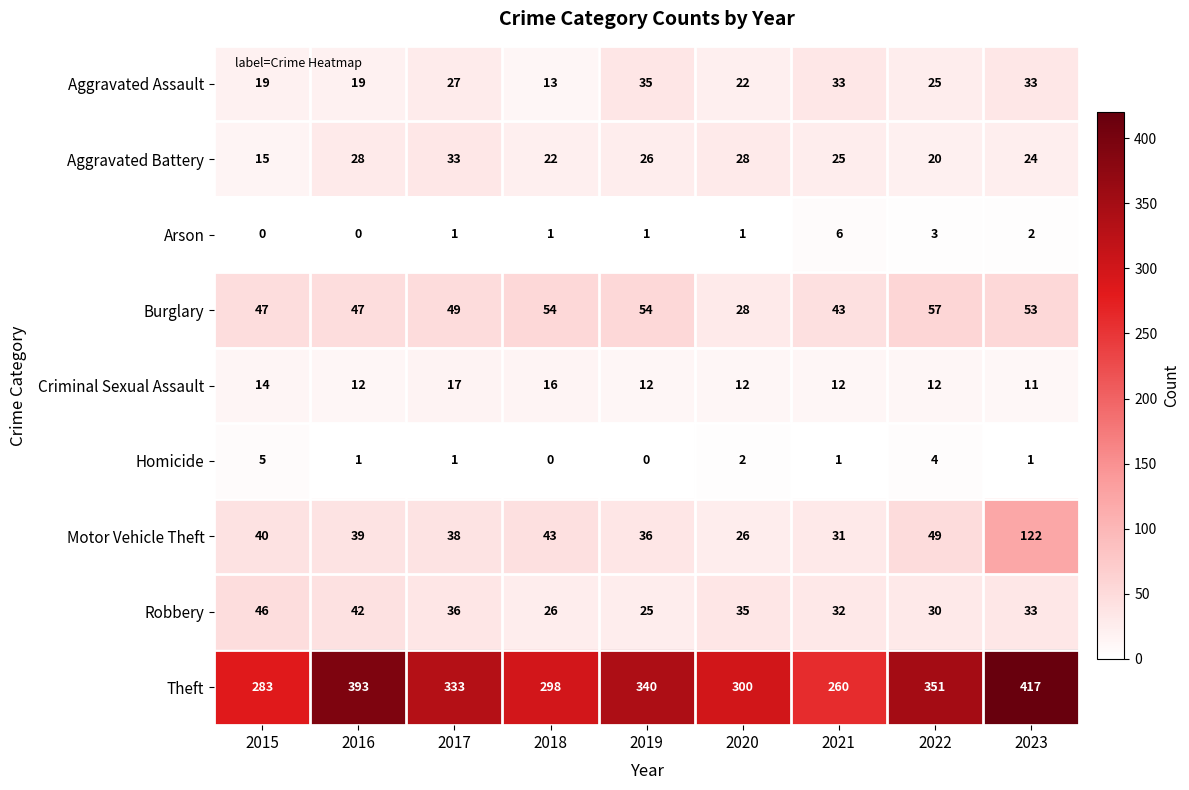

How many data points does each series have?

9